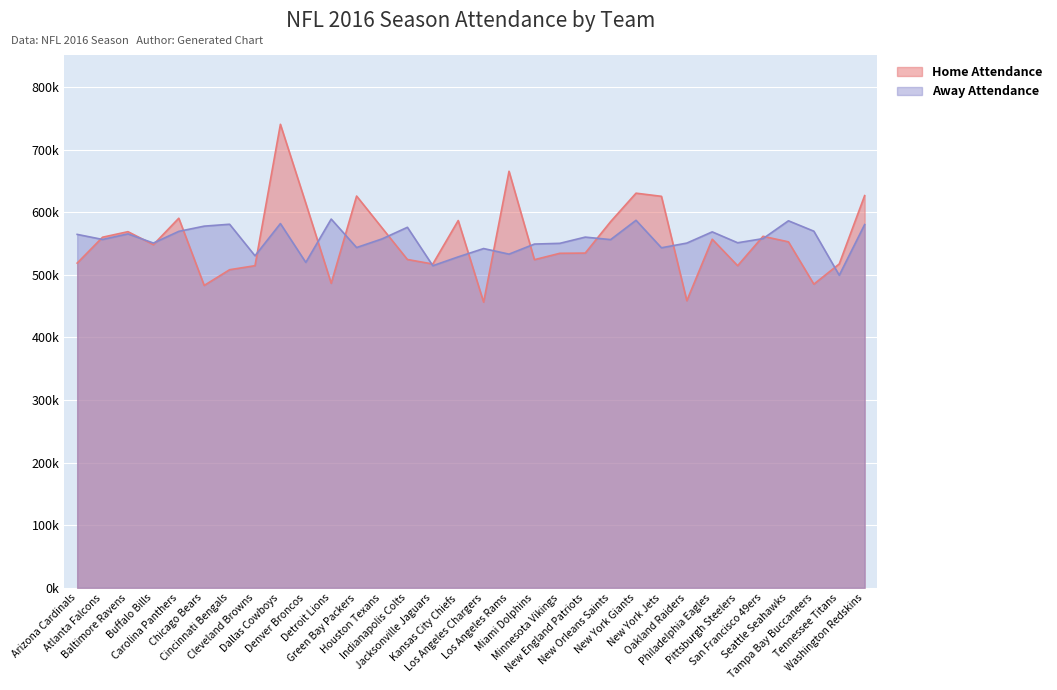

The Home Attendance series shows 534.3 at Minnesota Vikings. True or false?

True